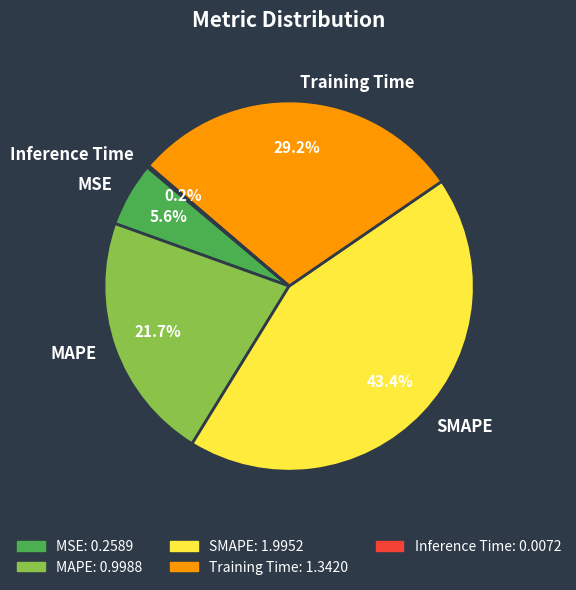

What is the total percentage of SMAPE and Training Time?

72.5%